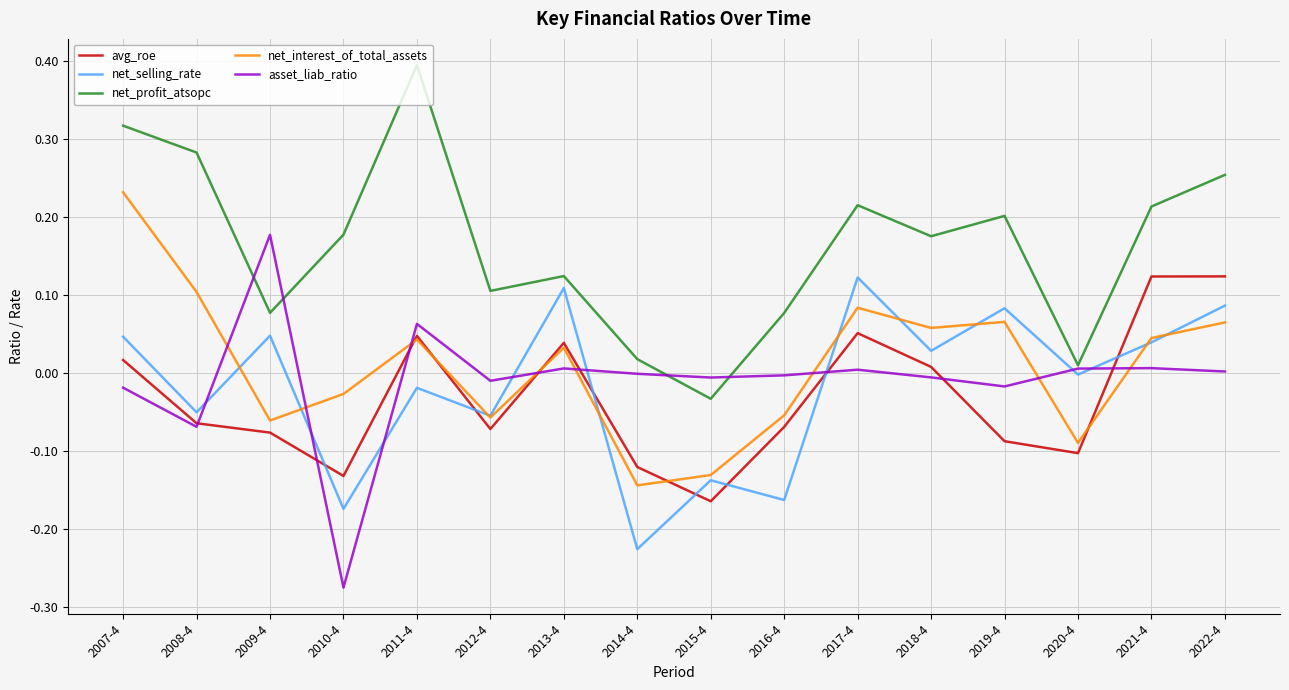

Is it true that net_selling_rate equals -0.1 at 2010-4?

False